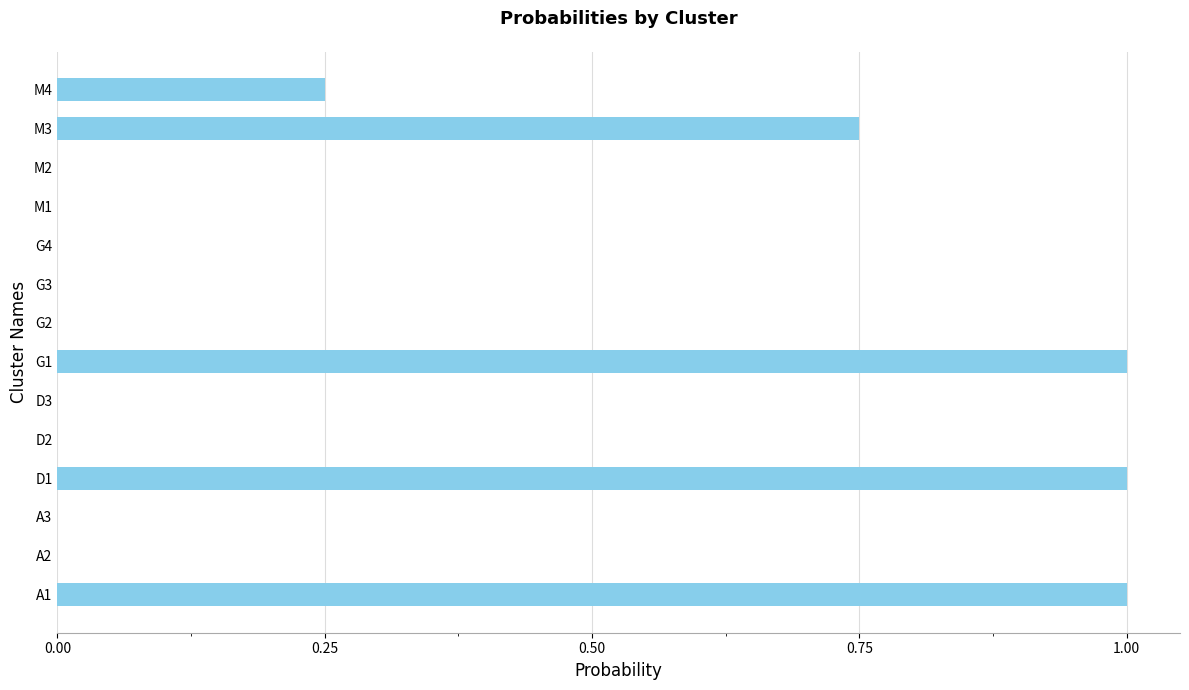

What is the sum of all values?

4.0